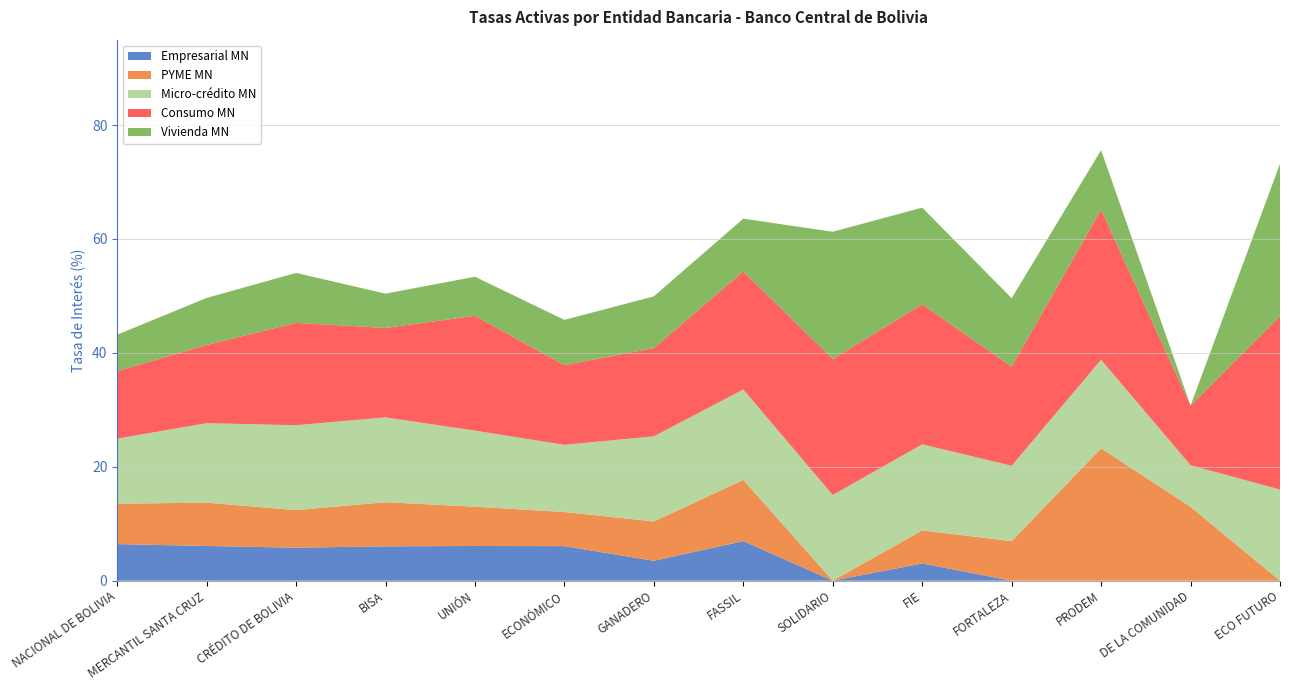

Reading left to right, extract all data points from this chart.

Empresarial MN: 6.4	6.1	5.8	6.0	6.1	6.1	3.5	7.0	0.0	3.0	0.0	0.0	0.0	0.0
PYME MN: 7.1	7.6	6.6	7.8	6.9	6.0	6.9	10.7	0.0	5.8	6.9	23.2	13.0	0.0
Micro-crédito MN: 11.4	14.0	14.9	14.9	13.4	11.8	14.9	15.9	15.0	15.1	13.2	15.5	7.3	16.0
Consumo MN: 11.8	13.7	18.0	15.7	20.2	14.0	15.5	20.7	23.9	24.6	17.4	26.4	10.5	30.4
Vivienda MN: 6.4	8.3	8.8	6.0	6.9	7.9	9.1	9.3	22.4	17.0	12.0	10.4	0.0	26.8
Empresarial ME: 0.0	0.0	0.0	0.0	0.0	0.0	0.0	0.0	0.0	0.0	0.0	0.0	0.0	0.0